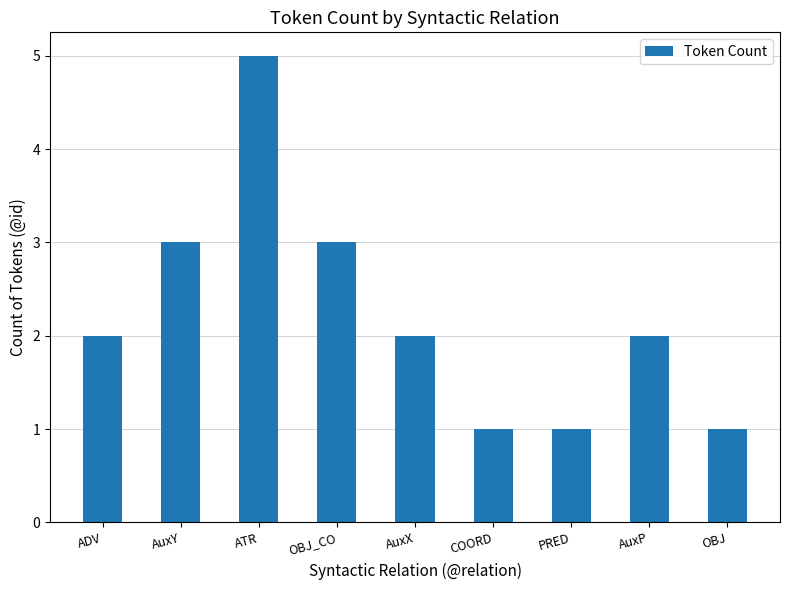

Approximately how many times larger is the value at OBJ_CO compared to ATR?

0.6